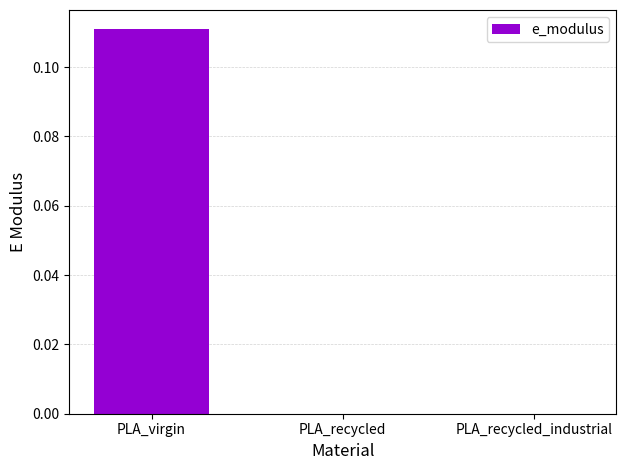

The value at PLA_recycled_industrial is -0.1. True or false?

False